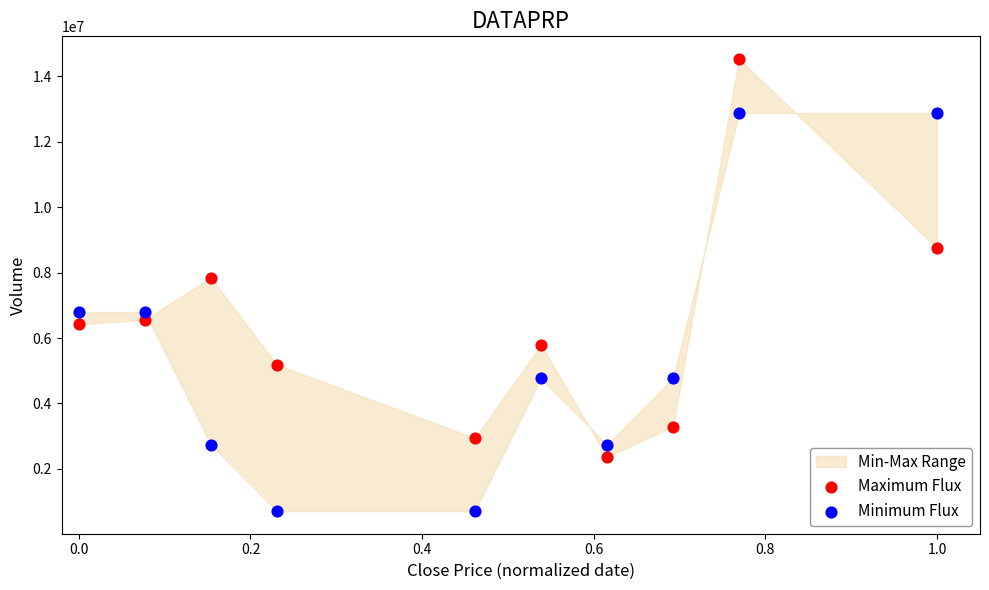

Across all series, what Y value is closest to 7619385?

7841400.0